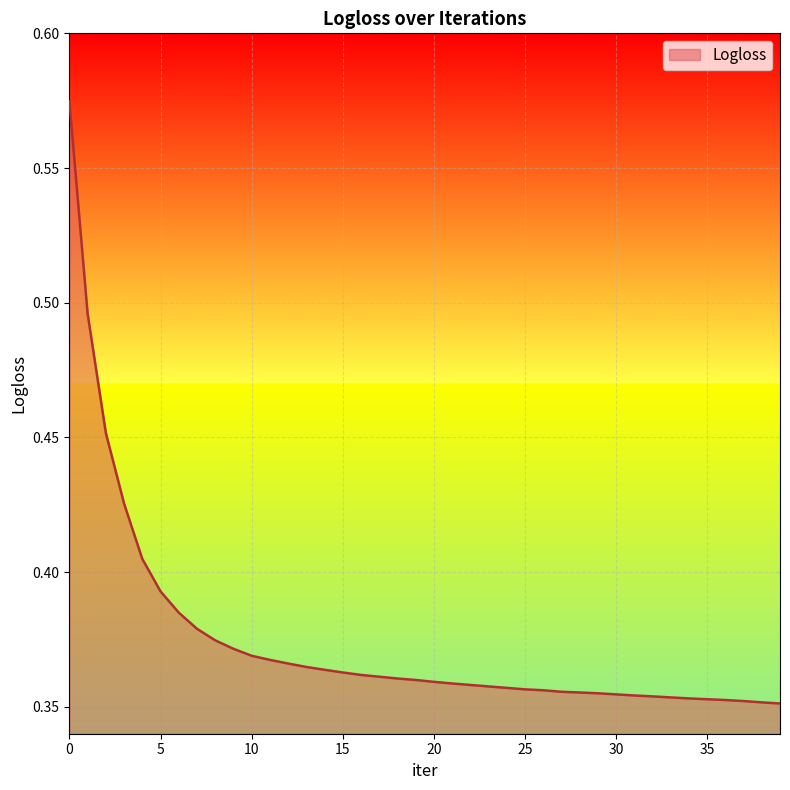

Count the values in the range 0 to 1.

40